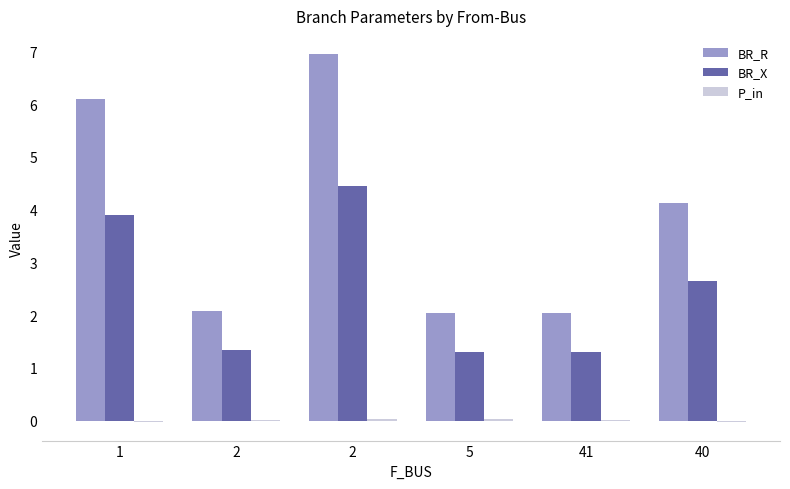

Reading right to left, transcribe all the data shown in this chart.

BR_R: 4.1	2.0	2.0	6.9	2.1	6.1
BR_X: 2.6	1.3	1.3	4.4	1.3	3.9
P_in: -0.0	0.0	0.0	0.0	0.0	-0.0